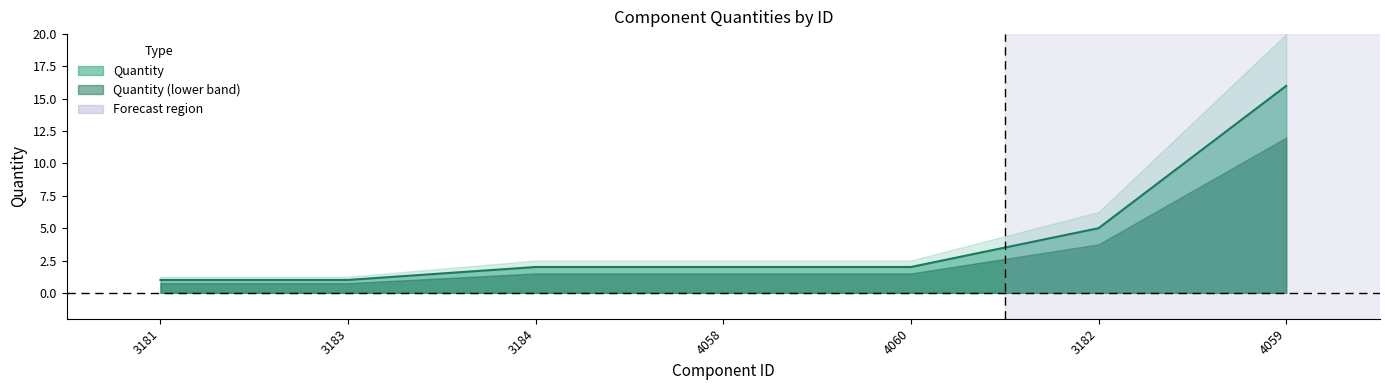

Which label corresponds to the smallest value in the chart?

3181